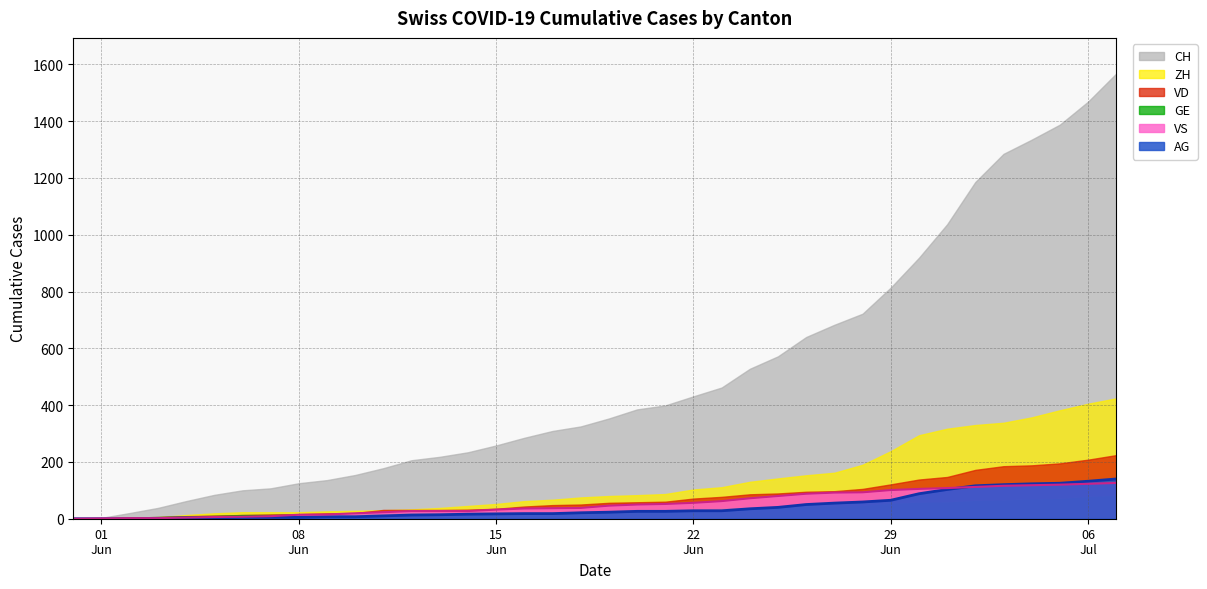

How many times do VS (line) and AG (line) cross each other?

1